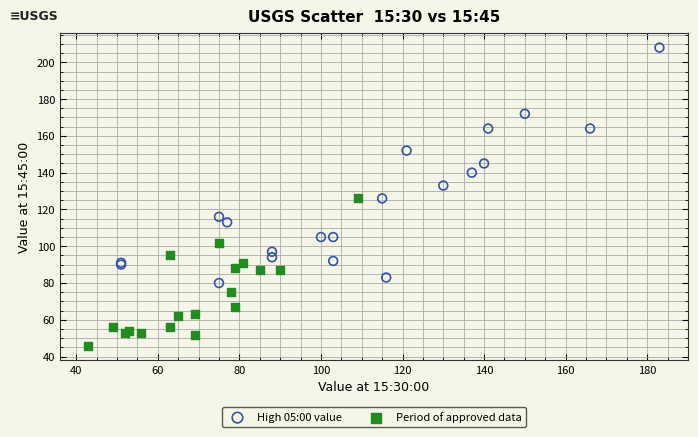

Which series has the widest spread of Y values?

High 05:00 value